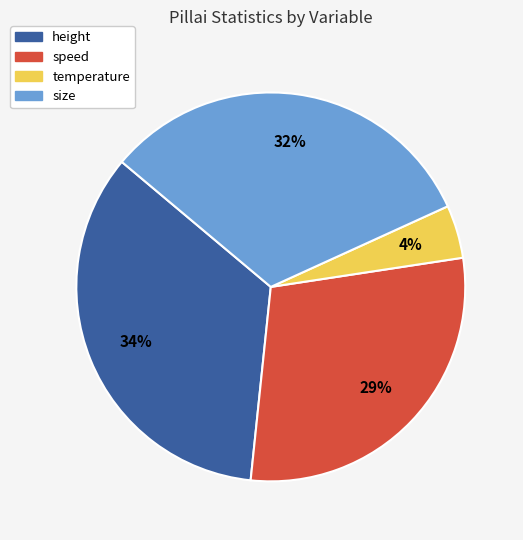

True or false: height accounts for 40% of the total.

False